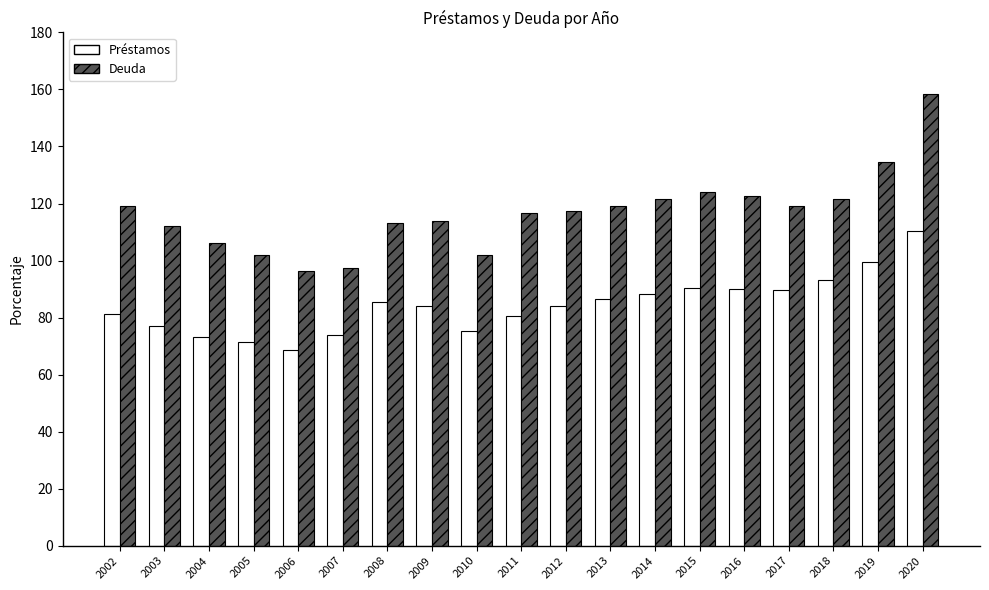

Which category has the highest value across all series?

2020